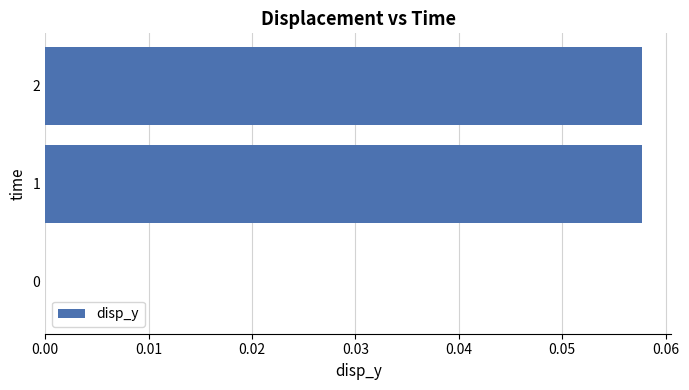

What is the change in value from 0 to 2?

+0.1